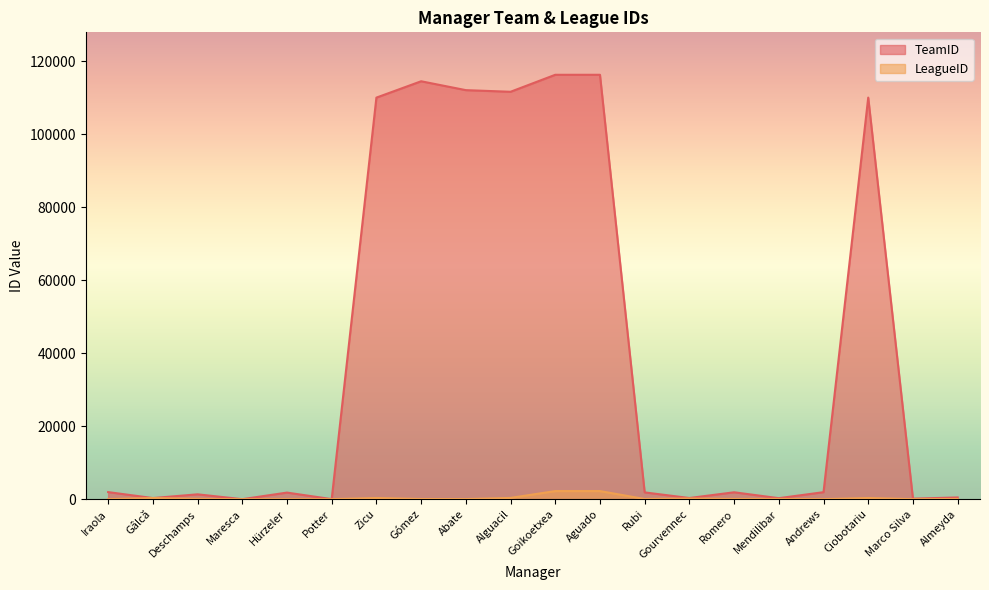

What value does the TeamID series have at Iraola?

1943